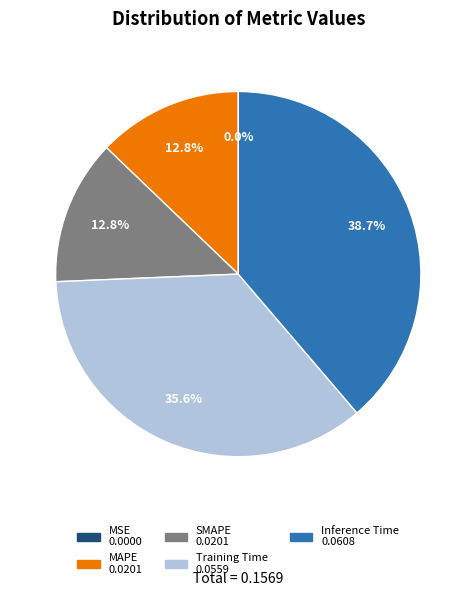

To the nearest percent, what is the difference between the largest and smallest slice percentages?

39%